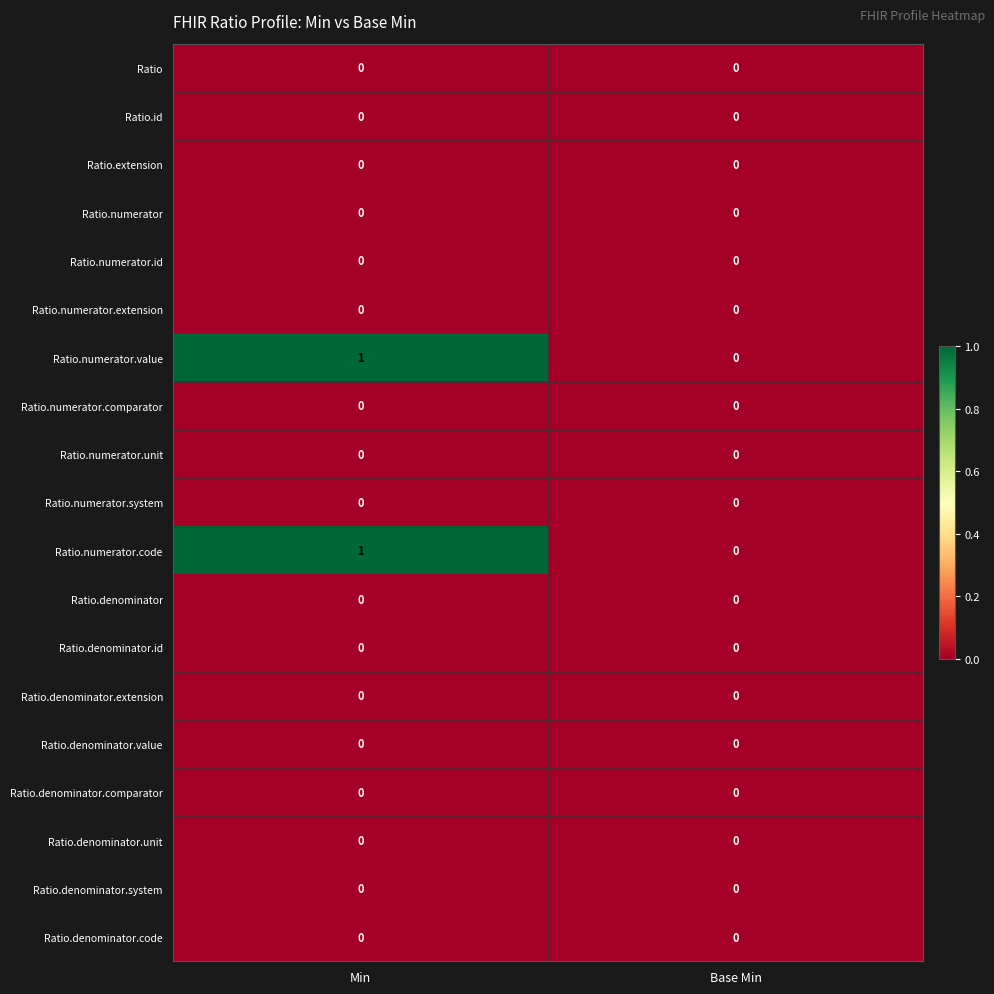

What is the total value across all series at Min?

2